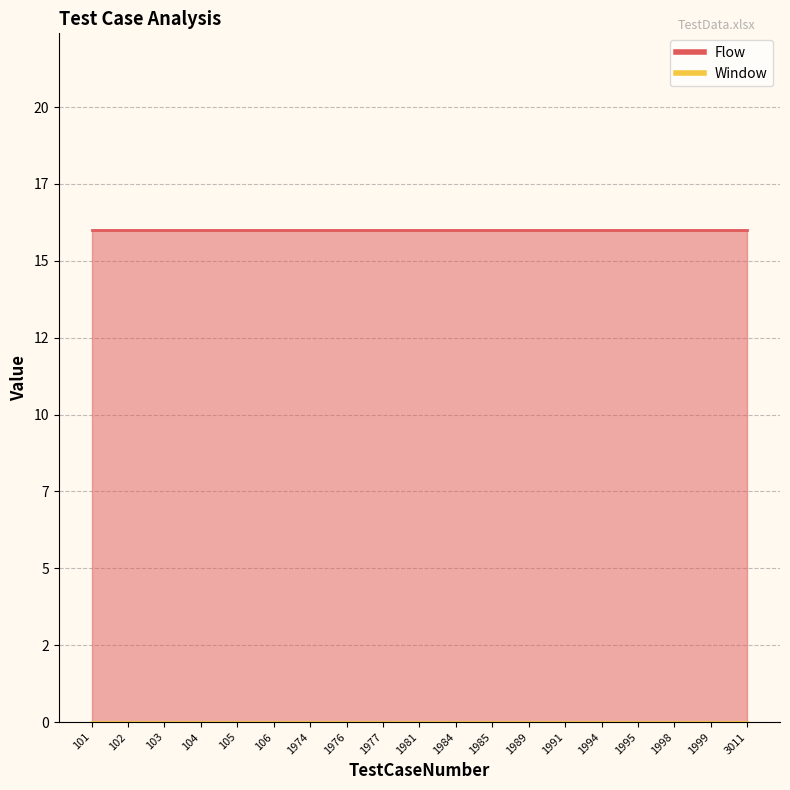

At how many categories does at least one series exceed 13?

19